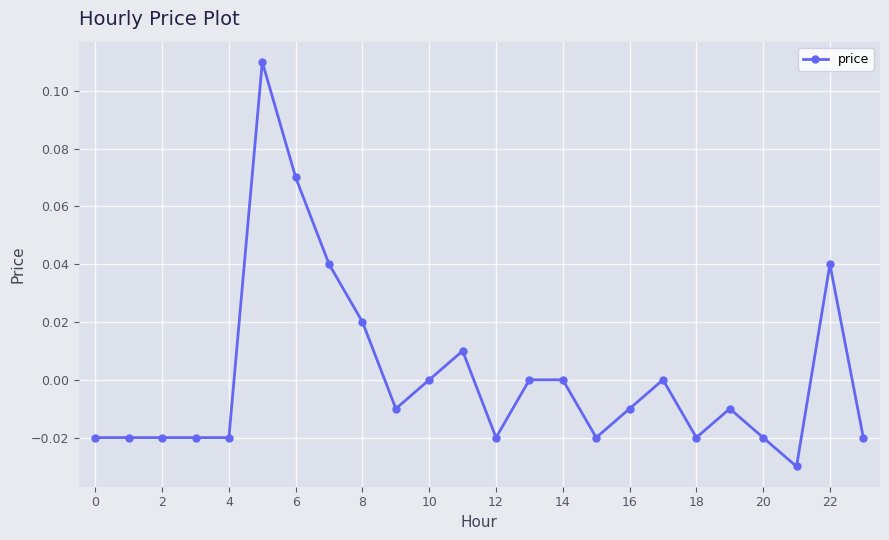

Is it true that the value at 14 is 0.0?

True